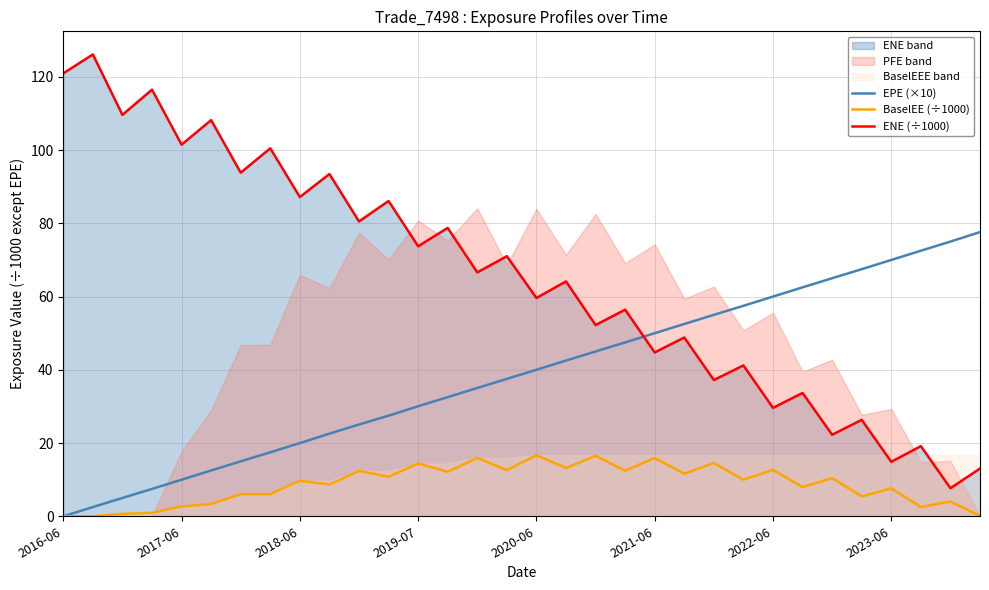

True or false: ENE (÷1000) has a value of 14.9 at 2023-06.

True